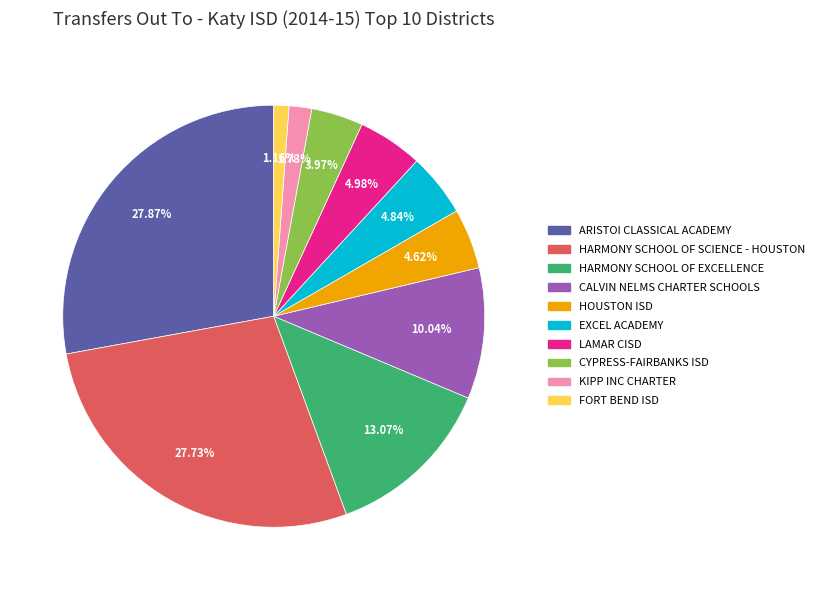

Is LAMAR CISD the majority of the pie?

No